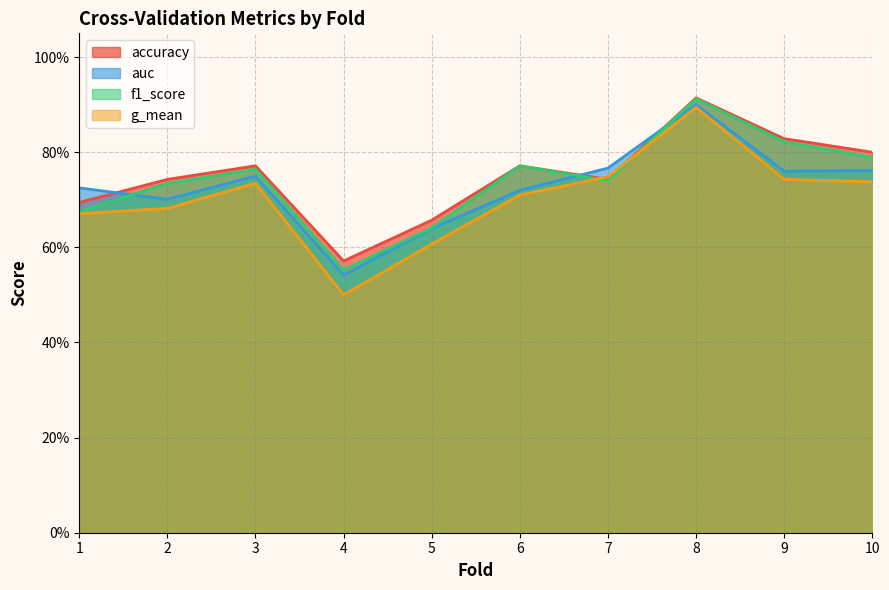

True or false: auc and g_mean intersect in this chart.

False